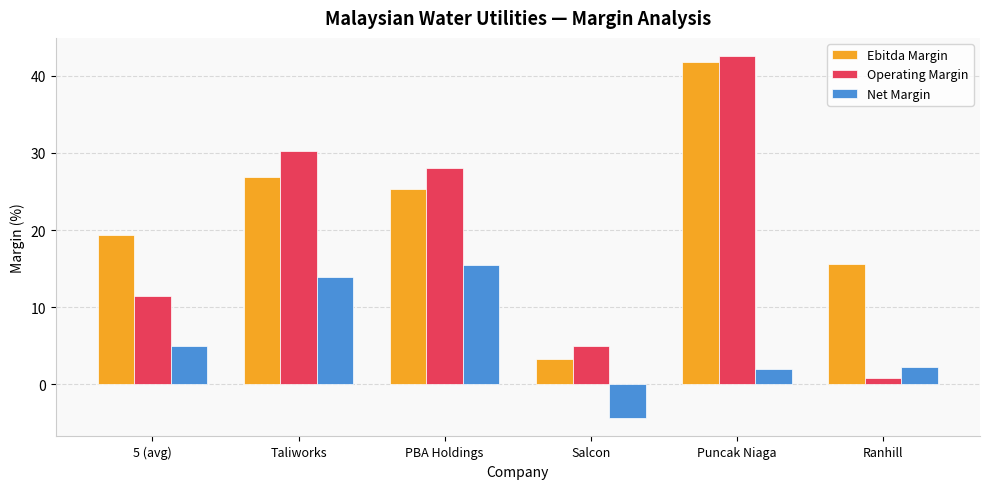

What is the value of the Operating Margin bar at the 4th from the left?

5.0